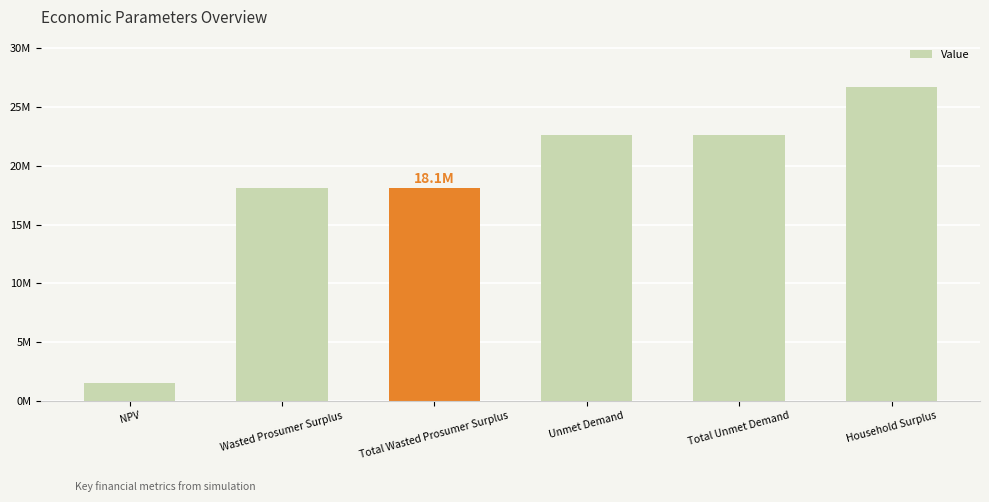

Are the bars horizontal?

No